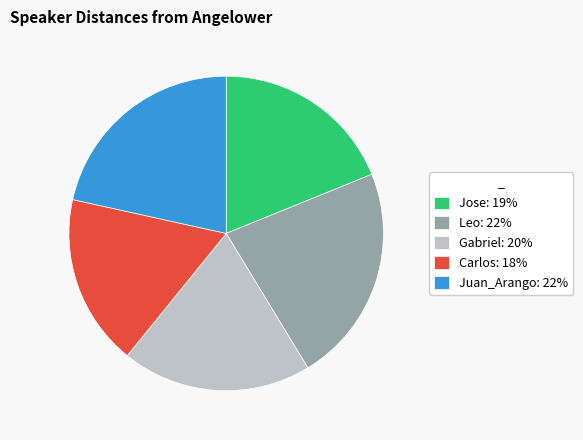

Is Carlos: 18% the majority of the pie?

No